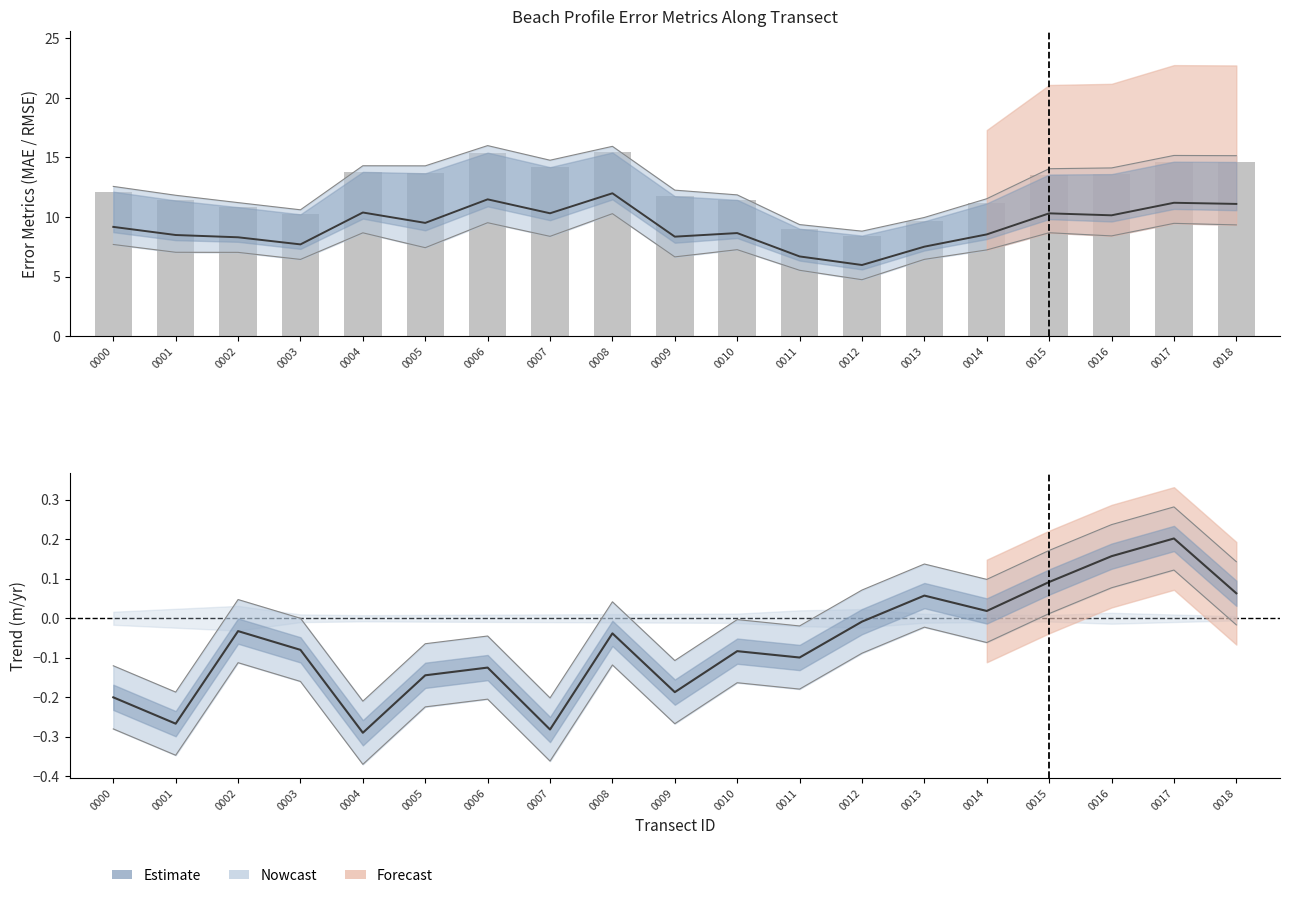

What value does the rmse series have at 0011?

9.0